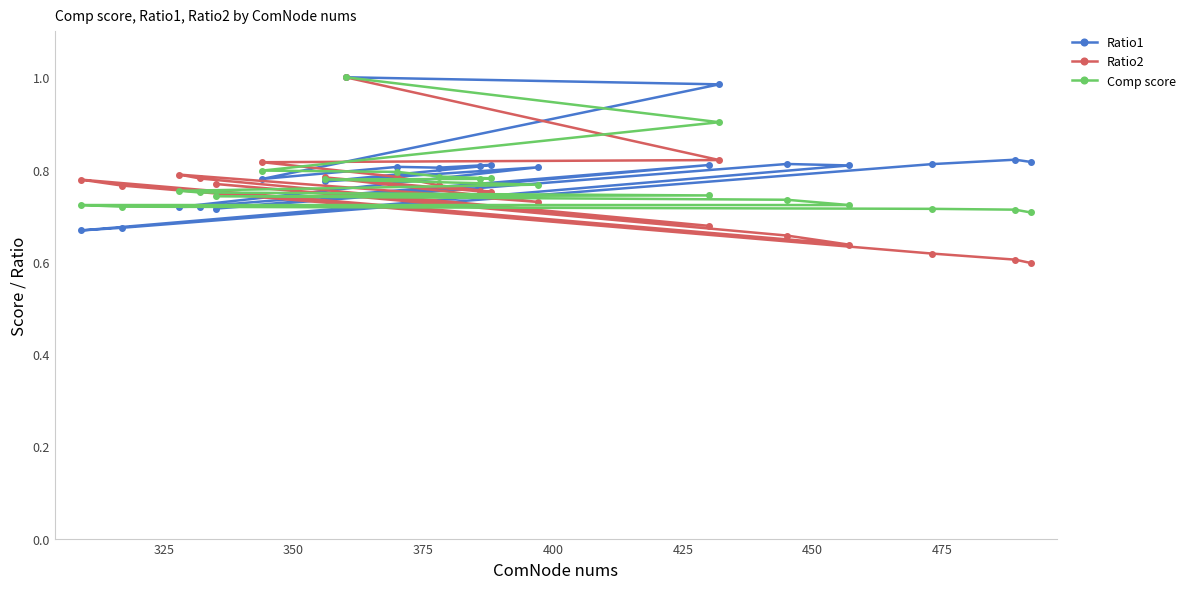

Which series has the widest spread of values?

Ratio2